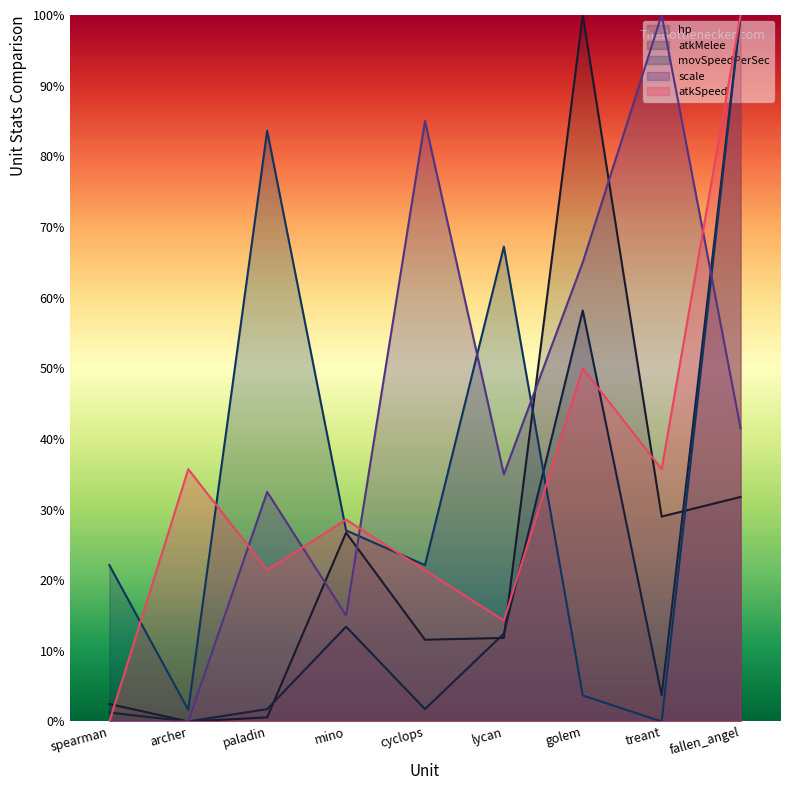

What is the spread (max minus min) of values at spearman?

0.2